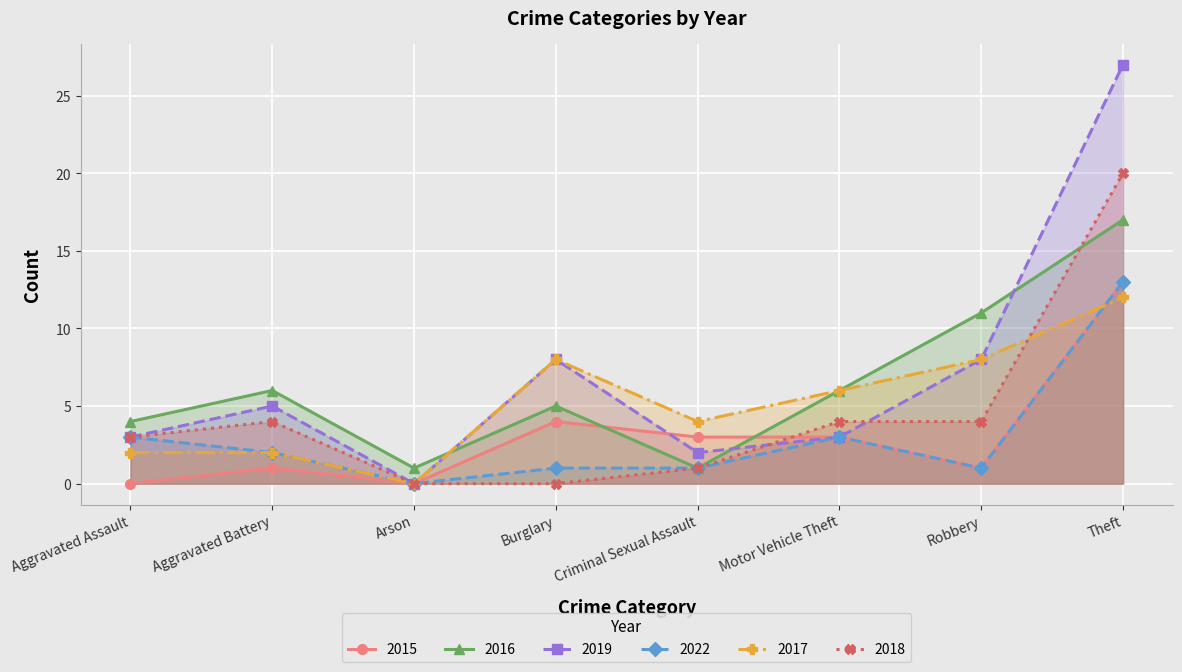

At which category does the chart reach its peak across all series?

Theft